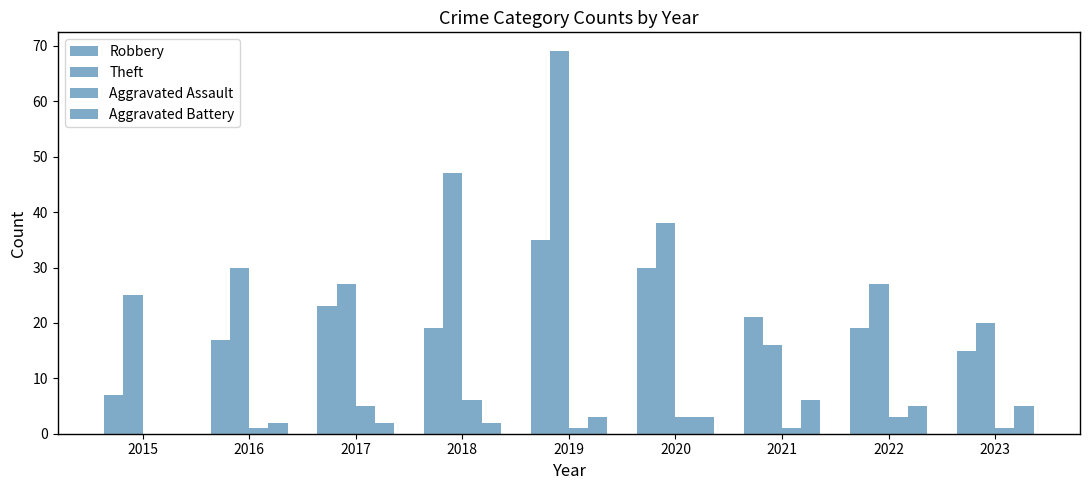

Which series has the largest total across all categories?

Theft